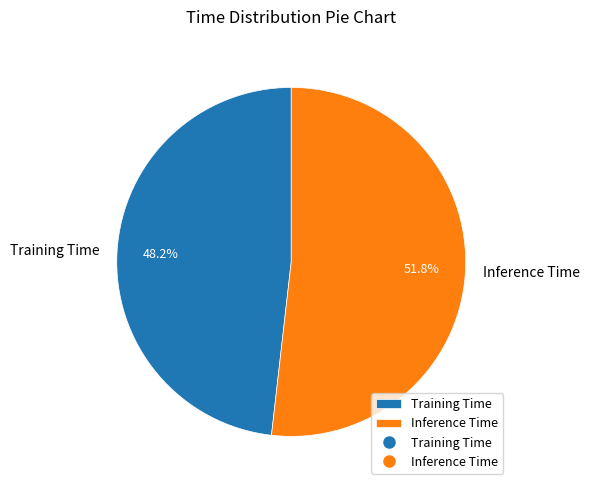

Is Inference Time the majority of the pie?

Yes